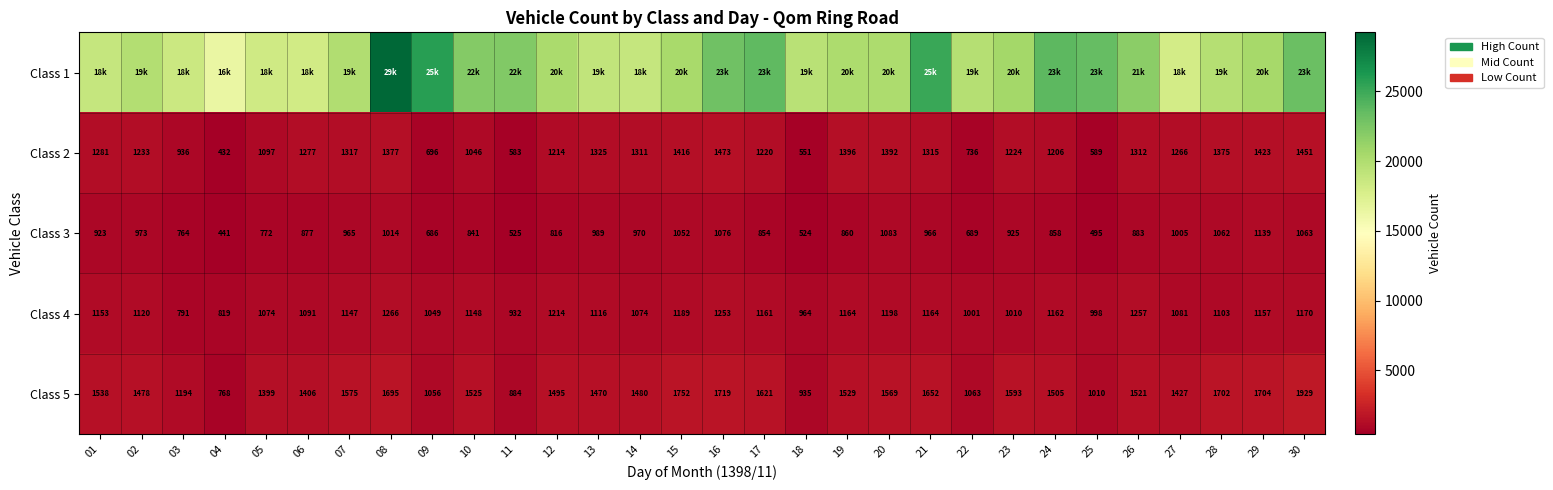

What is the spread (max minus min) of values at 17?

22781